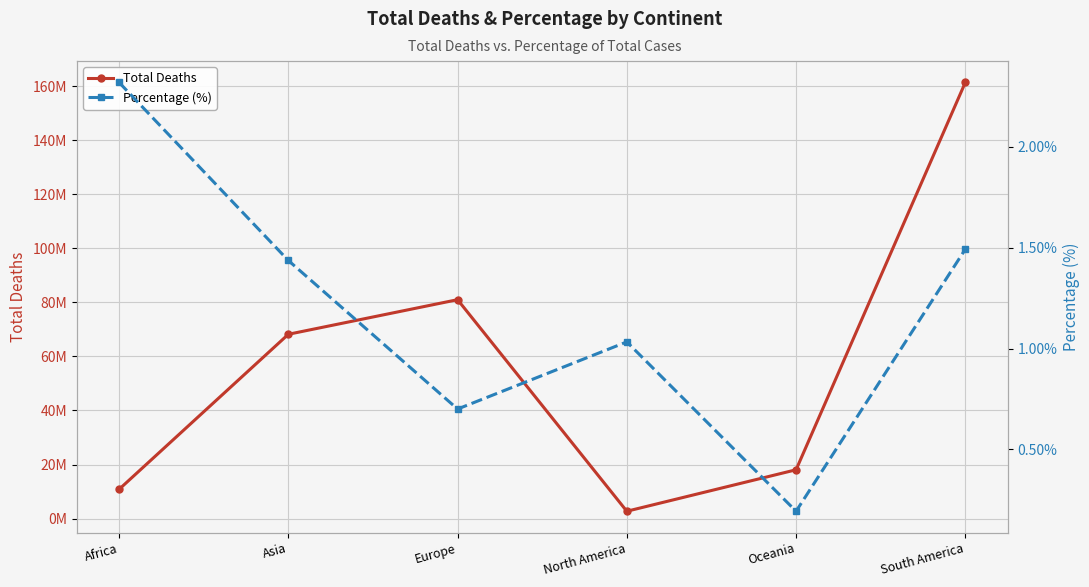

What is the average value of the Total Deaths series?

57022092.2